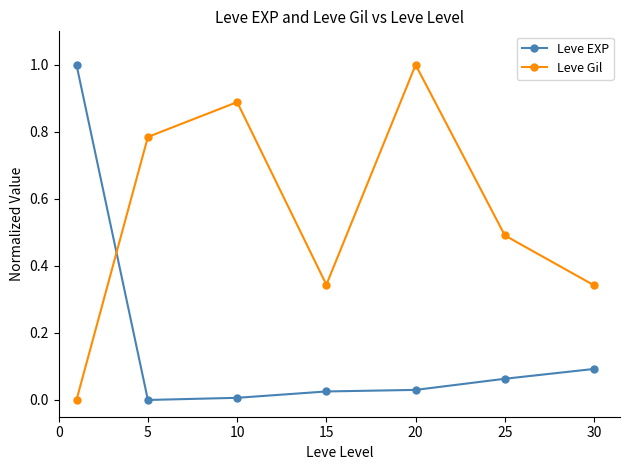

True or false: Leve EXP has more than 2 points higher than both neighbors.

False